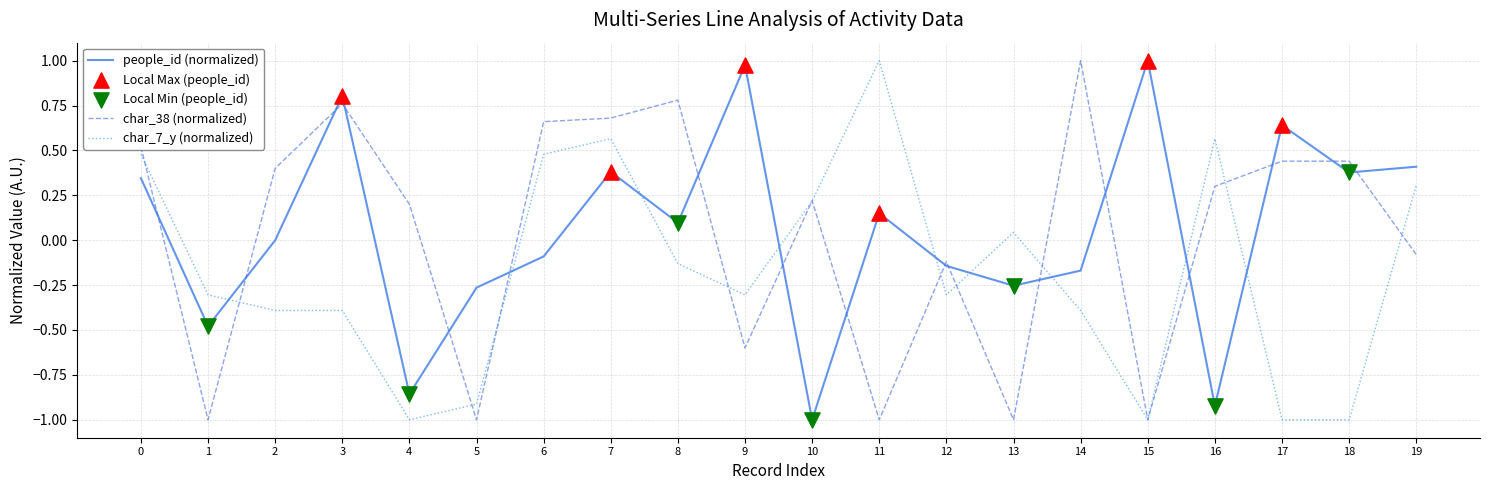

Which series ends up on top after the final intersection of char_7_y (normalized) and people_id (normalized)?

people_id (normalized)